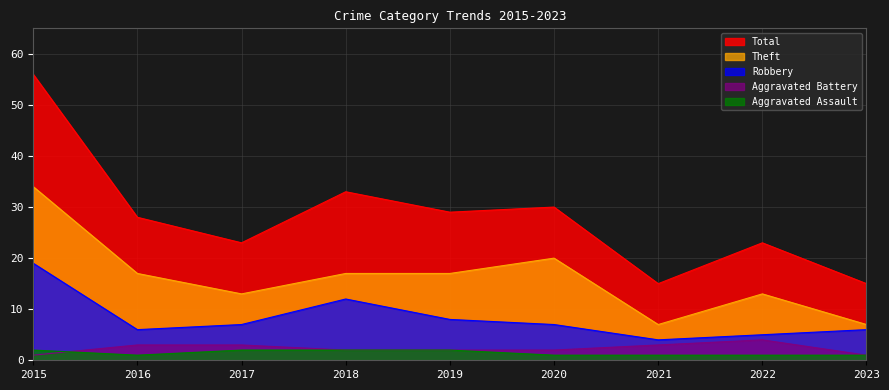

Between which two adjacent categories do Aggravated Assault and Aggravated Battery first intersect?

2015 and 2016